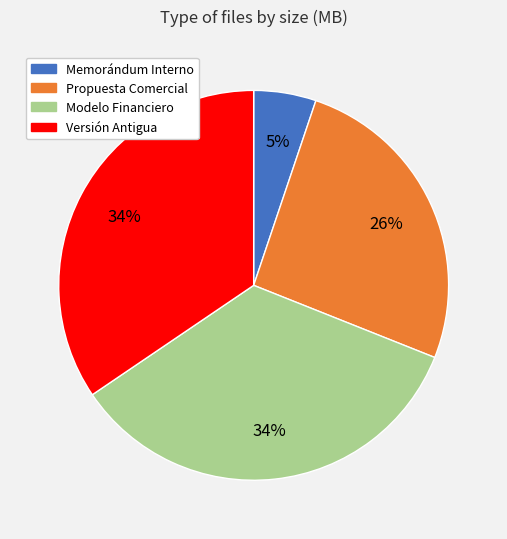

Combined, do Memorándum Interno and Modelo Financiero account for over 50%?

No